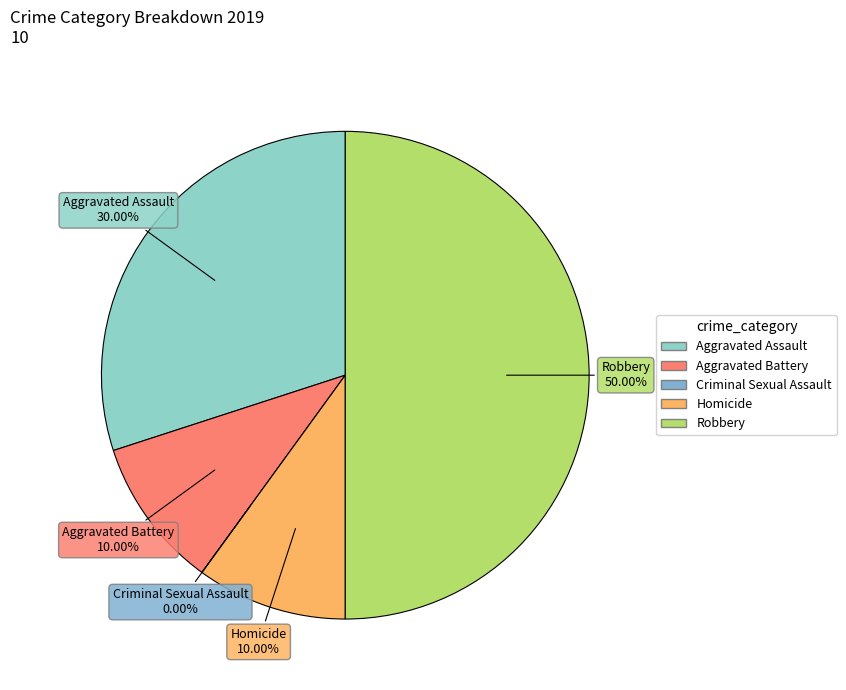

To the nearest percent, what is the difference between the largest and smallest slice percentages?

50%